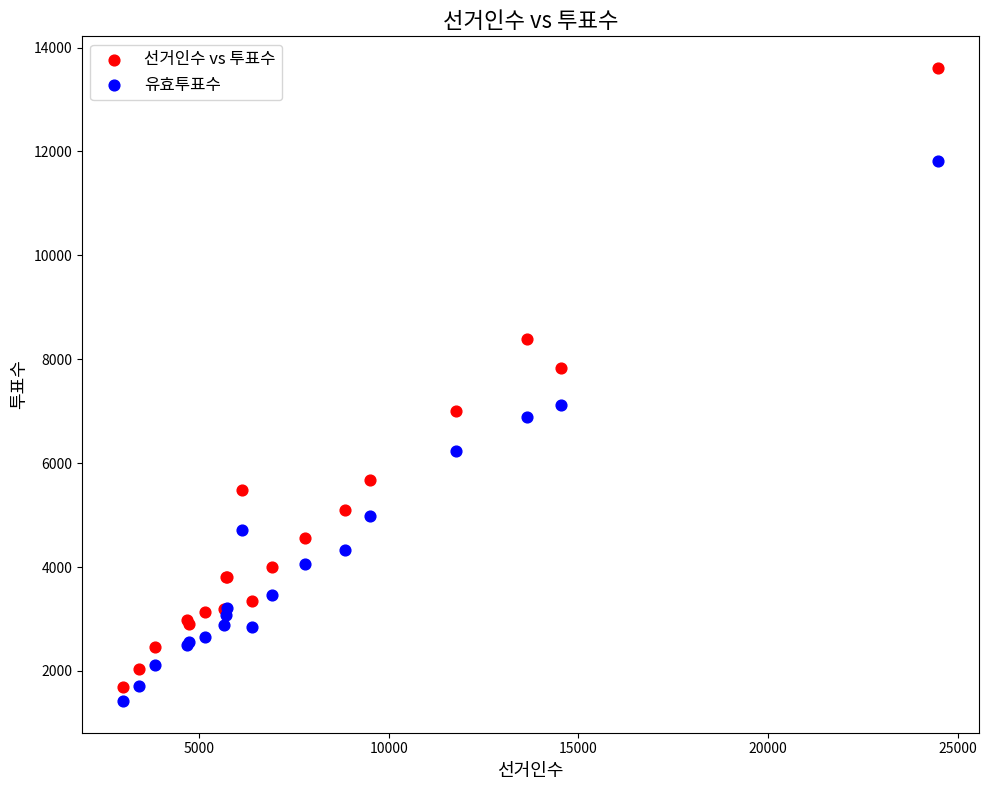

Which series contains the lowest Y value?

유효투표수